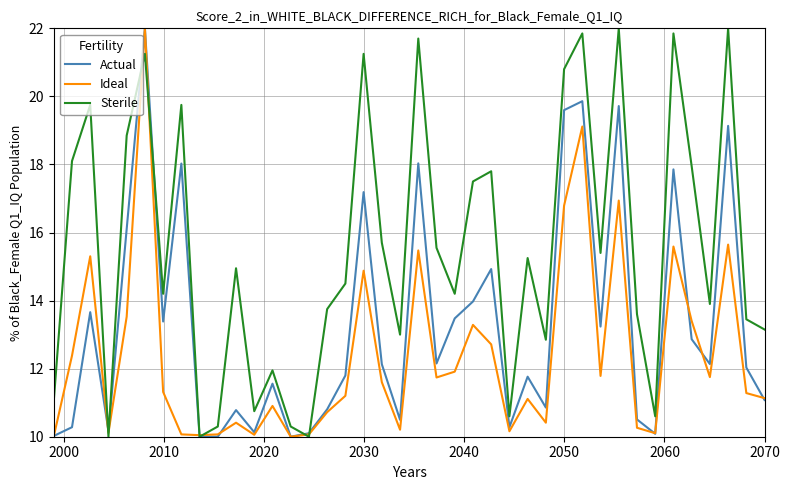

What is the minimum value for Actual?

10.0